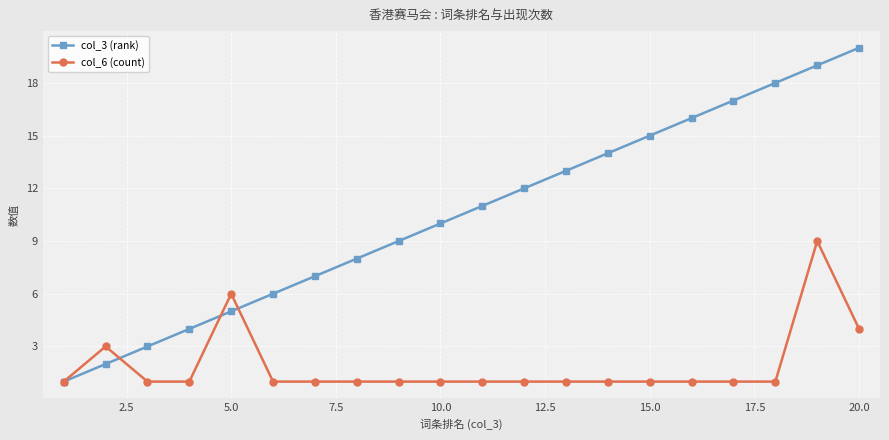

True or false: col_6 (count) has more than 1 interior local peaks.

True